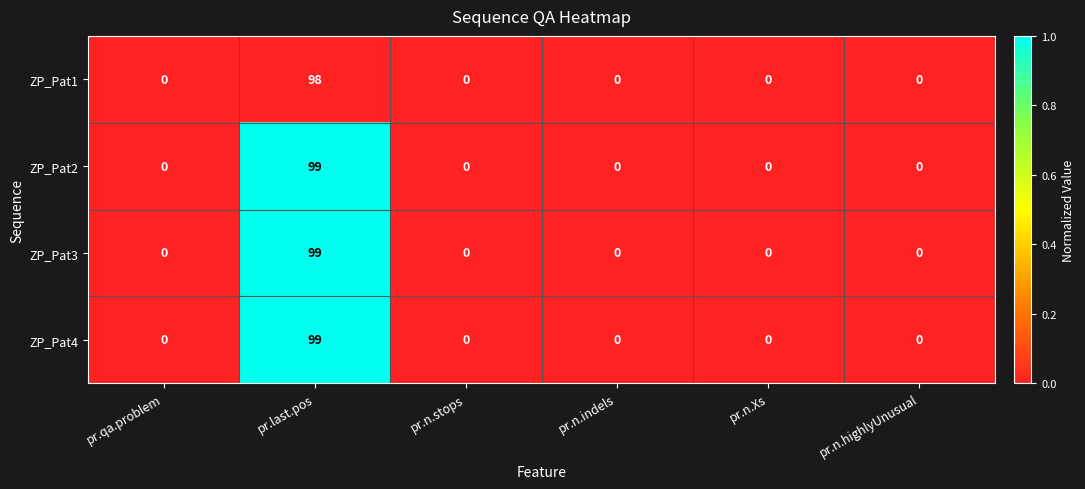

What is the maximum value for ZP_Pat1?

98